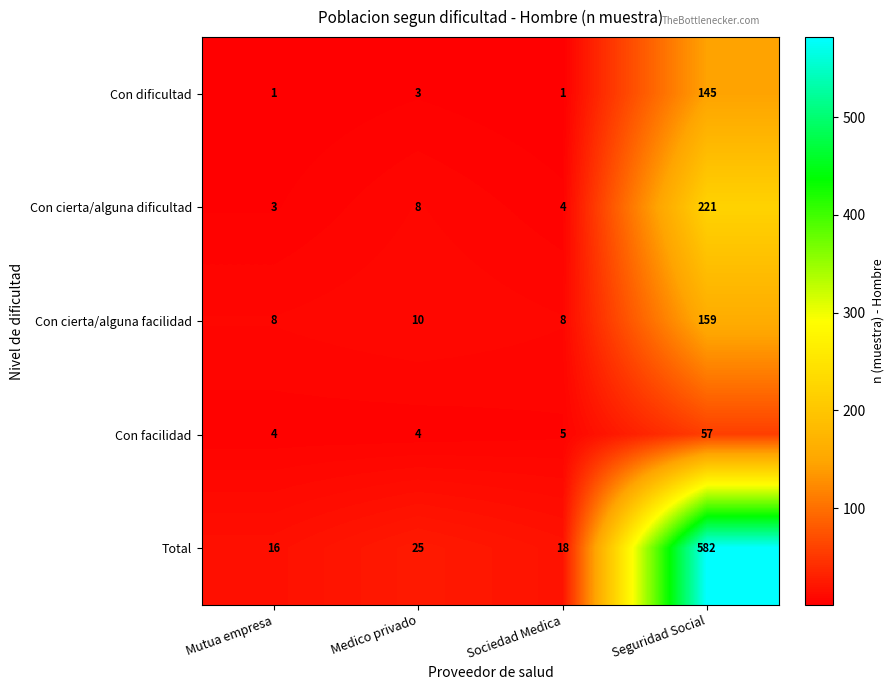

At how many categories does at least one series exceed 525?

1